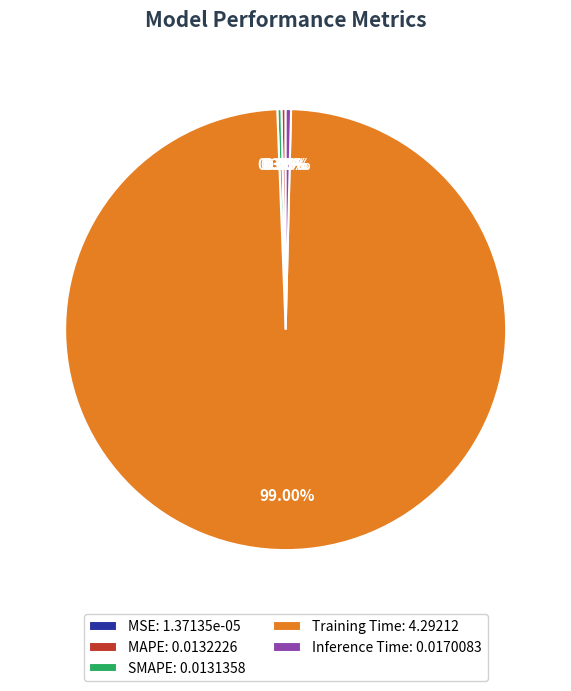

Is there any slice that represents more than half of the pie?

Yes